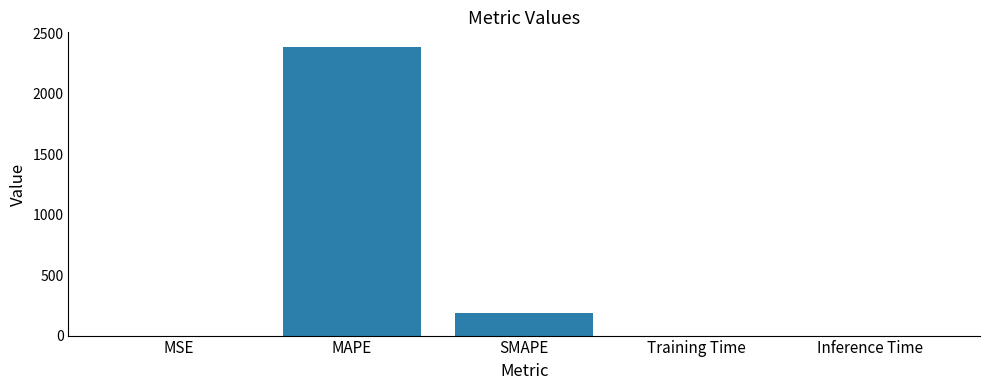

Between MAPE and MSE, which is larger?

MAPE